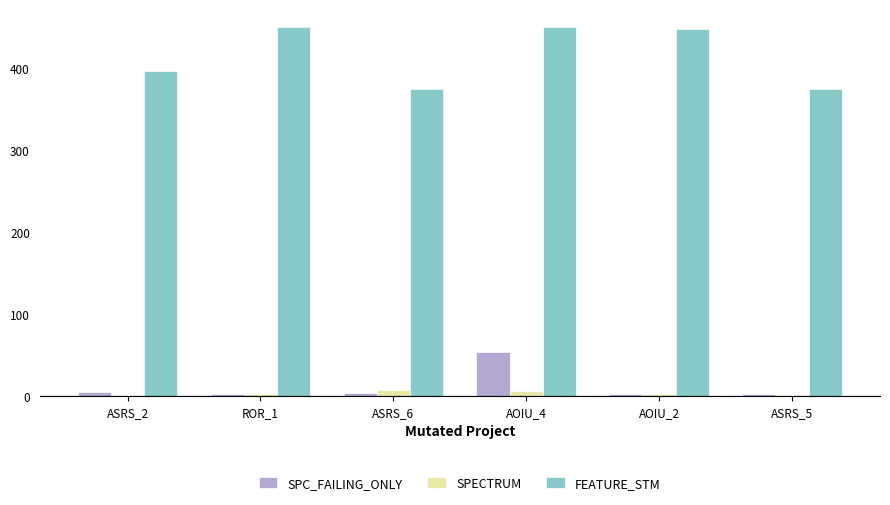

Are the bars grouped side by side (vs. stacked)?

Yes